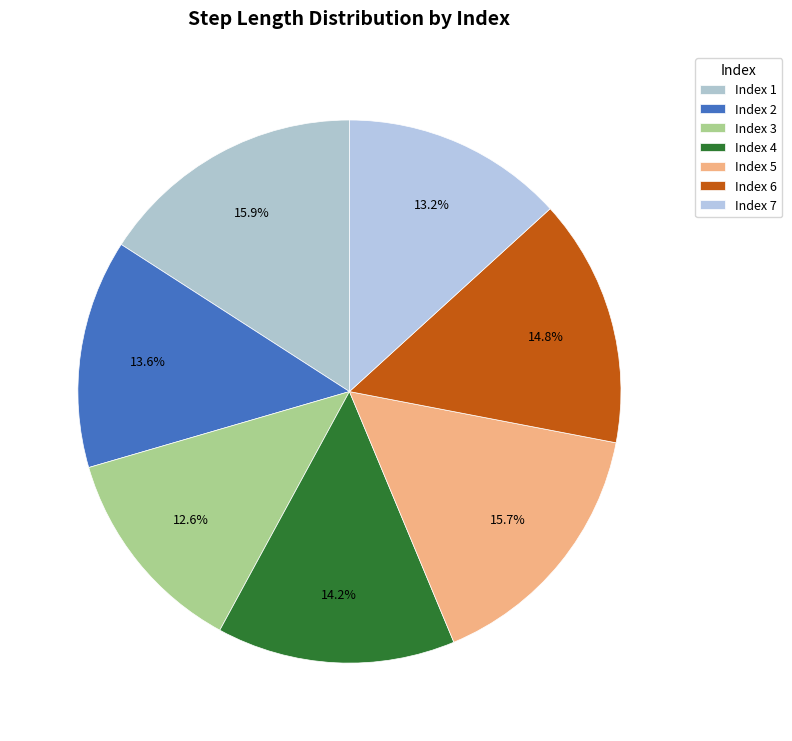

Is there any slice that represents more than half of the pie?

No